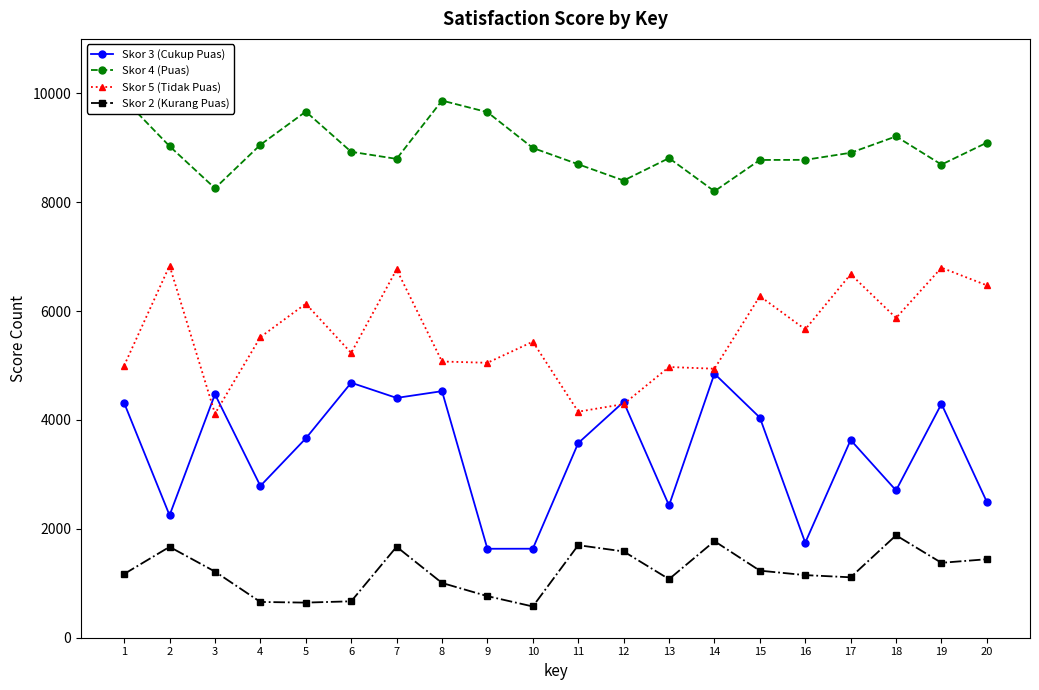

Which series has the largest total across all categories?

Skor 4 (Puas)